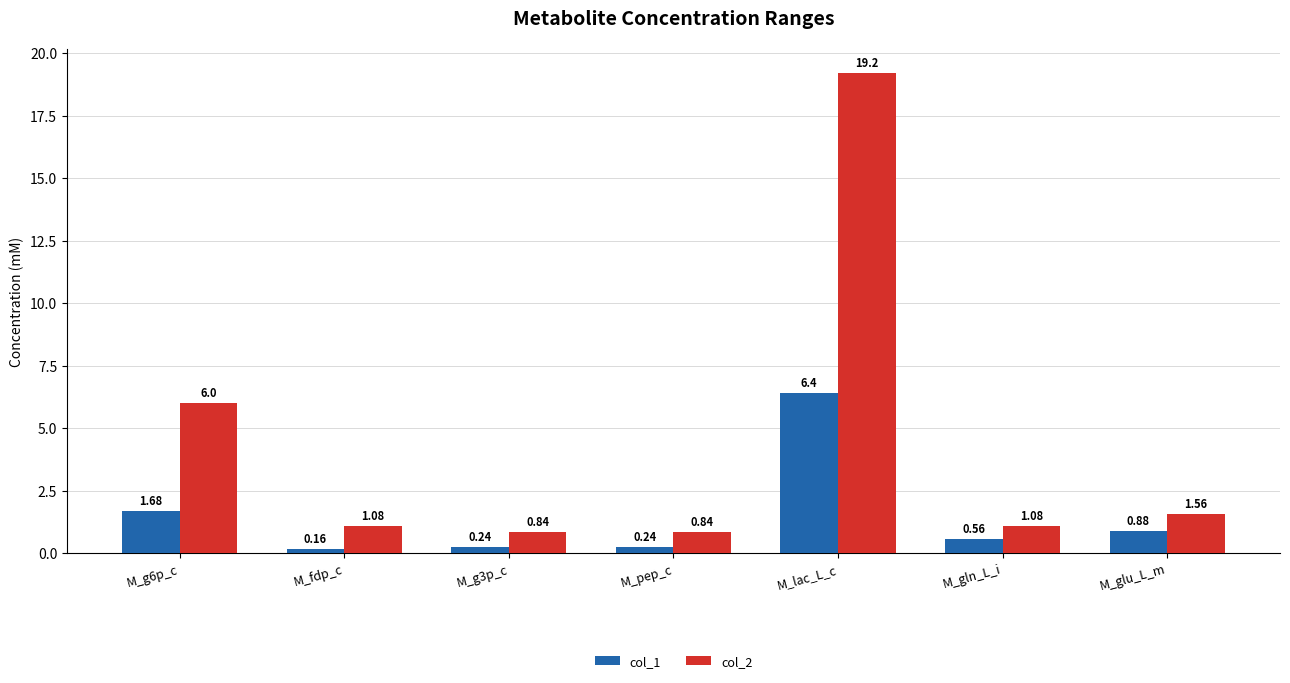

The value of col_2 at M_g6p_c is 7.9. True or false?

False